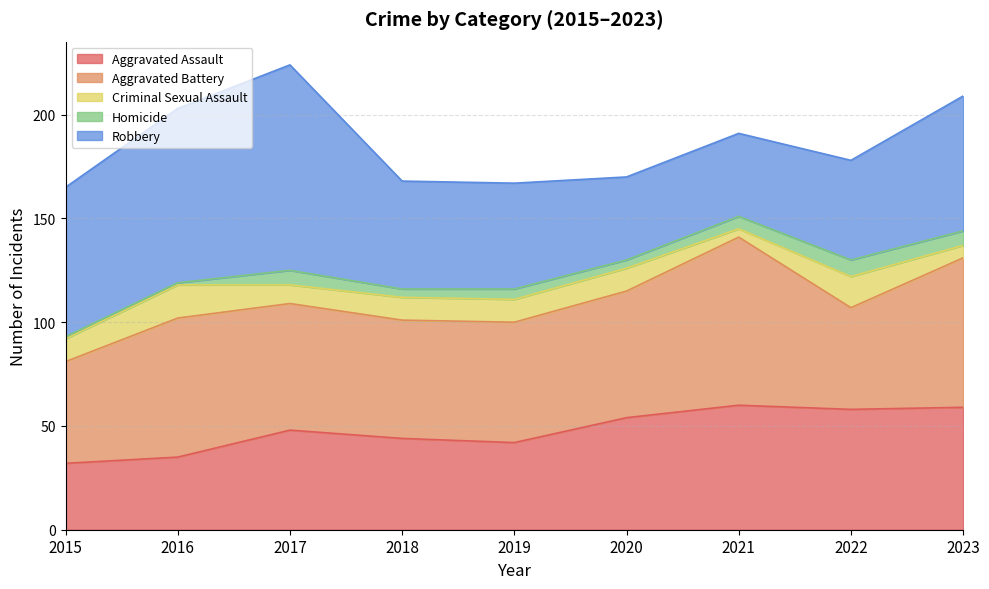

What is the total value across all series at 2023?

209